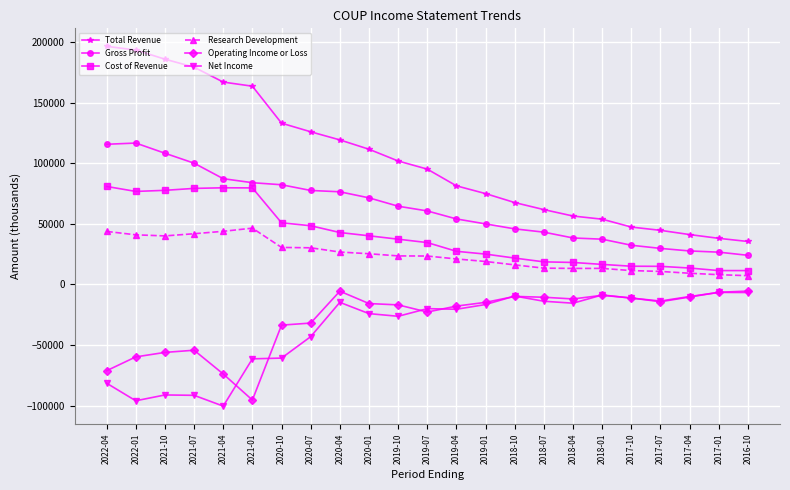

What is the label of the 14th point from the left?

2019-01